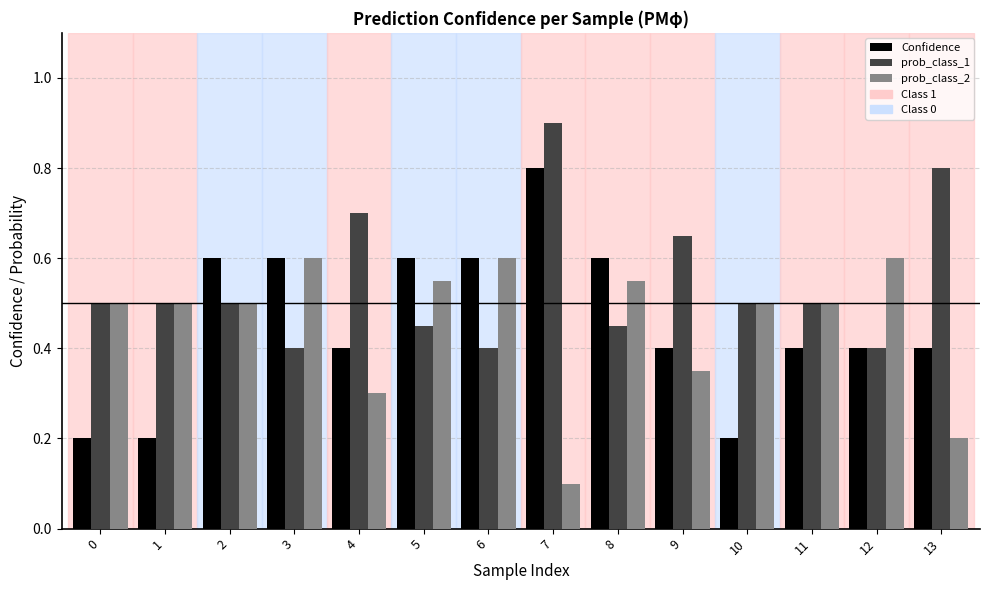

What is the sum of all prob_class_1 values?

7.7